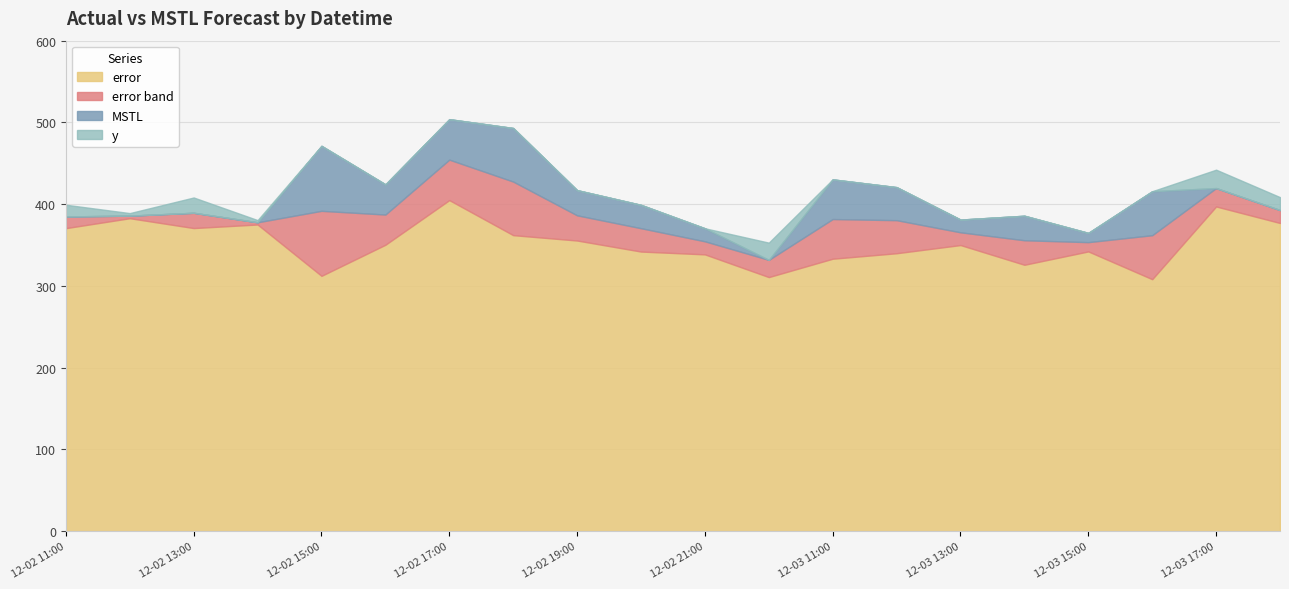

At how many categories does at least one series exceed 314?

20